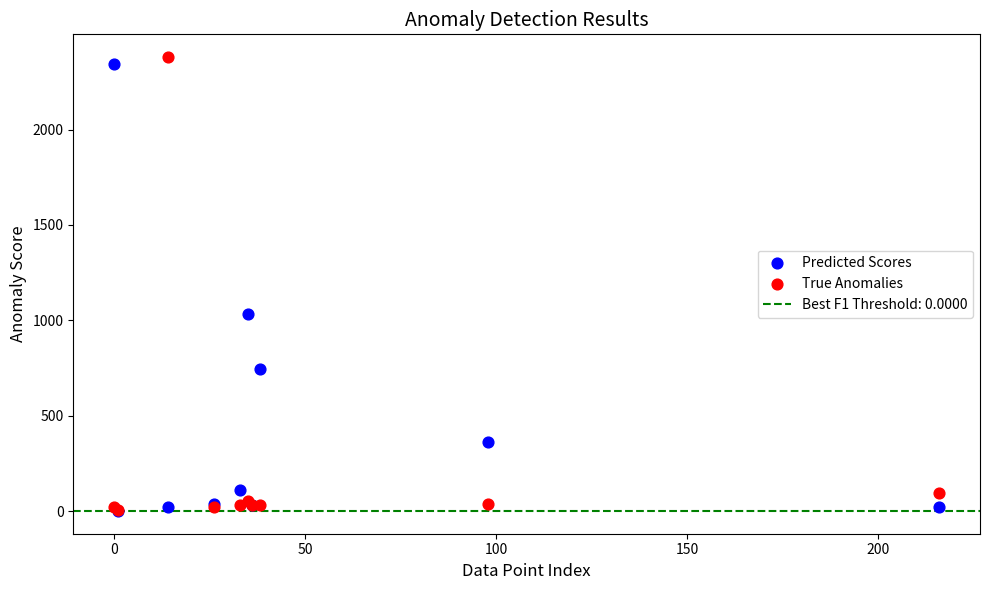

Which series contains the highest Y value?

True Anomalies